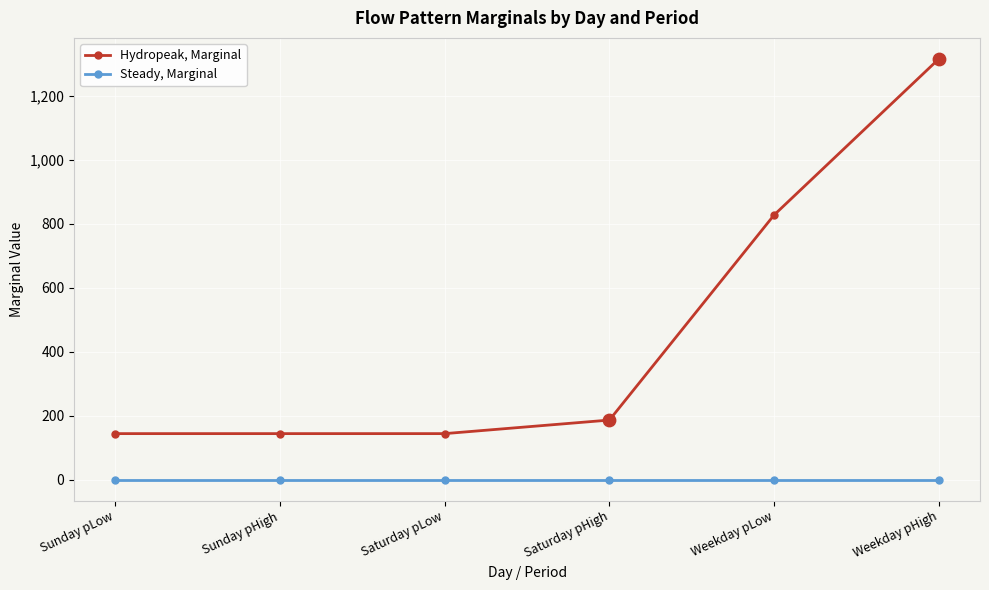

What are all the series names shown in the legend?

Hydropeak, Marginal, Steady, Marginal